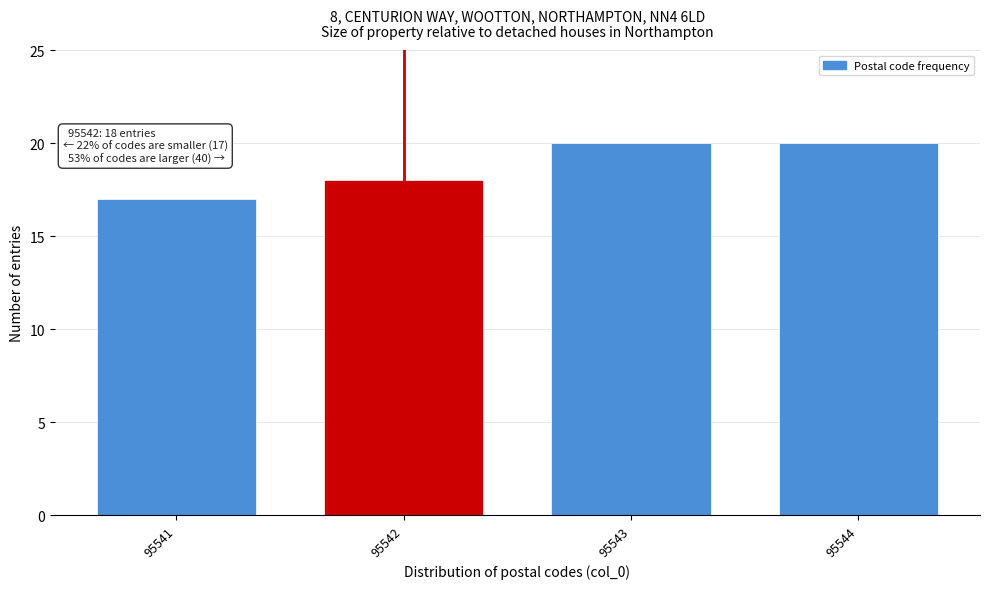

Reading left to right, transcribe all the data shown in this chart.

17	18	20	20